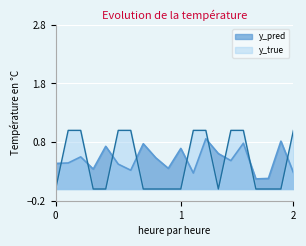

Is it true that y_pred equals 0.6 at 56?

False